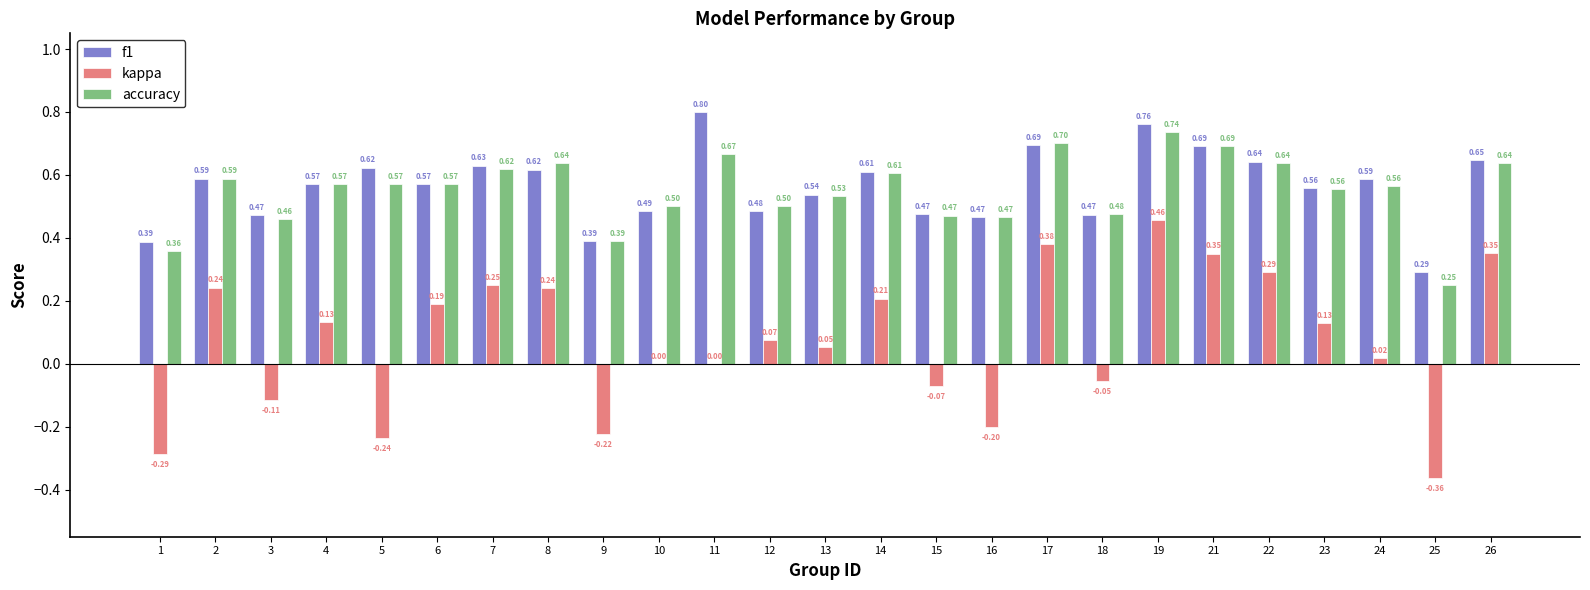

Which series changed the most between 1 and 11?

f1